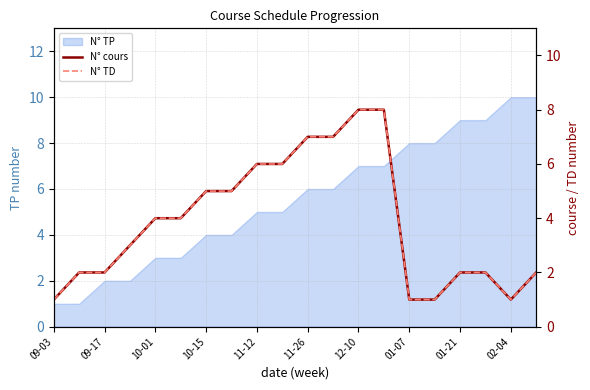

How many data points in N° TD are above 4?

8